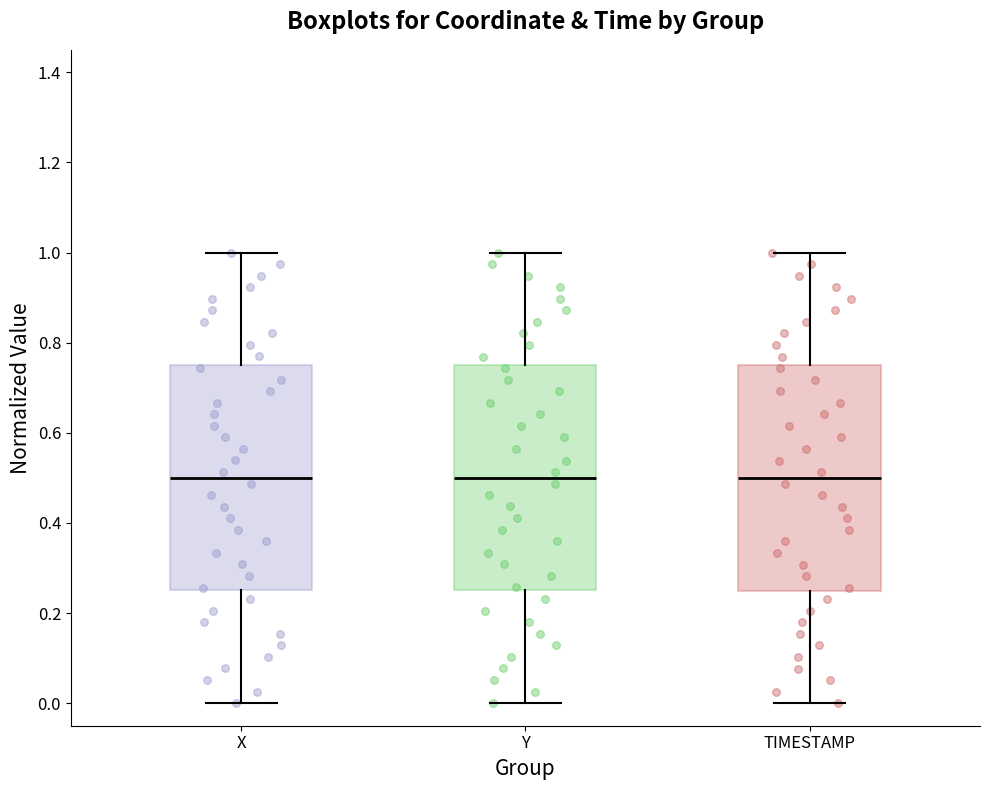

Reading left to right, transcribe this box plot: for each box, give where its median line is, the range the box spans, and where its two whiskers end, as read against the y-axis. The values are not printed on the chart, so give them approximately, as read against the axis.

X: median 0.50, box 0.26 to 0.76, whiskers 0.00 to 1.00
Y: median 0.50, box 0.26 to 0.76, whiskers 0.00 to 1.00
TIMESTAMP: median 0.50, box 0.26 to 0.76, whiskers 0.00 to 1.00